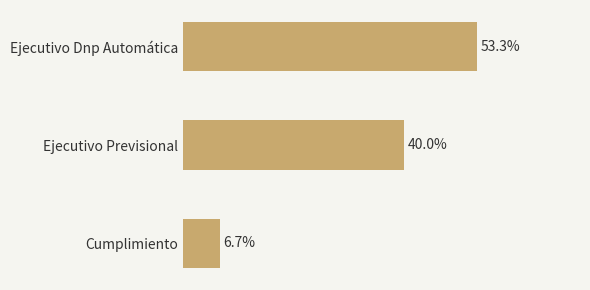

Are the bars horizontal?

Yes